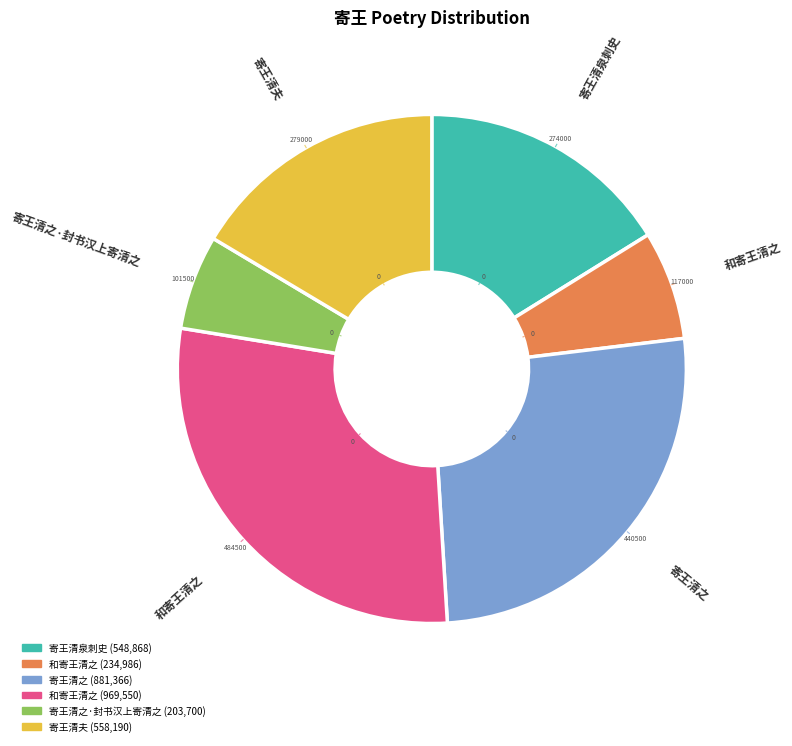

Does any single category account for the majority?

No